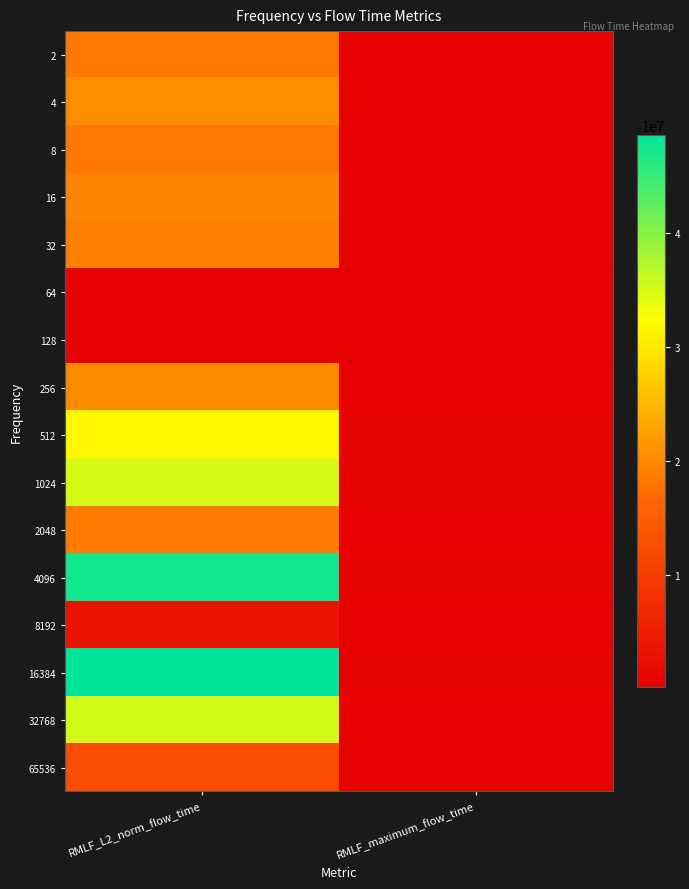

At how many categories does at least one series exceed 14750281?

1